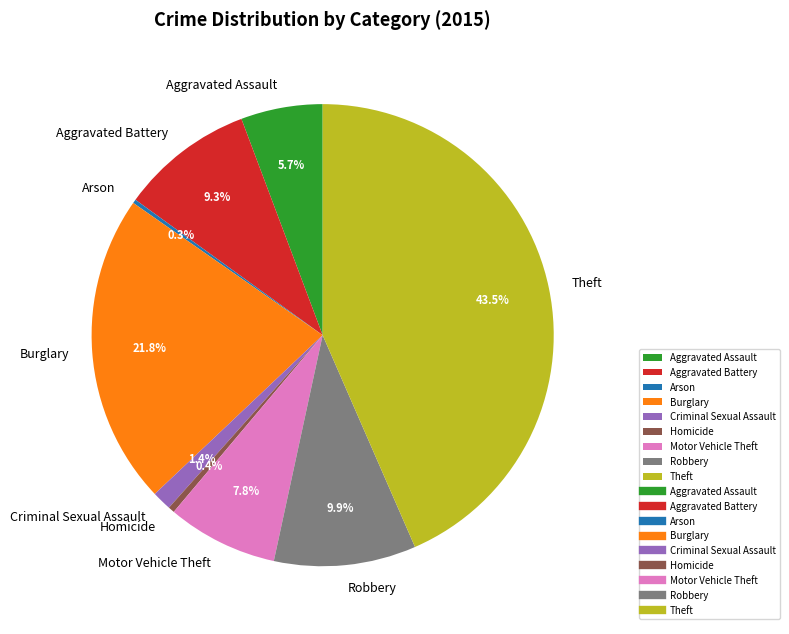

The Aggravated Battery slice represents 9% of the pie. True or false?

True